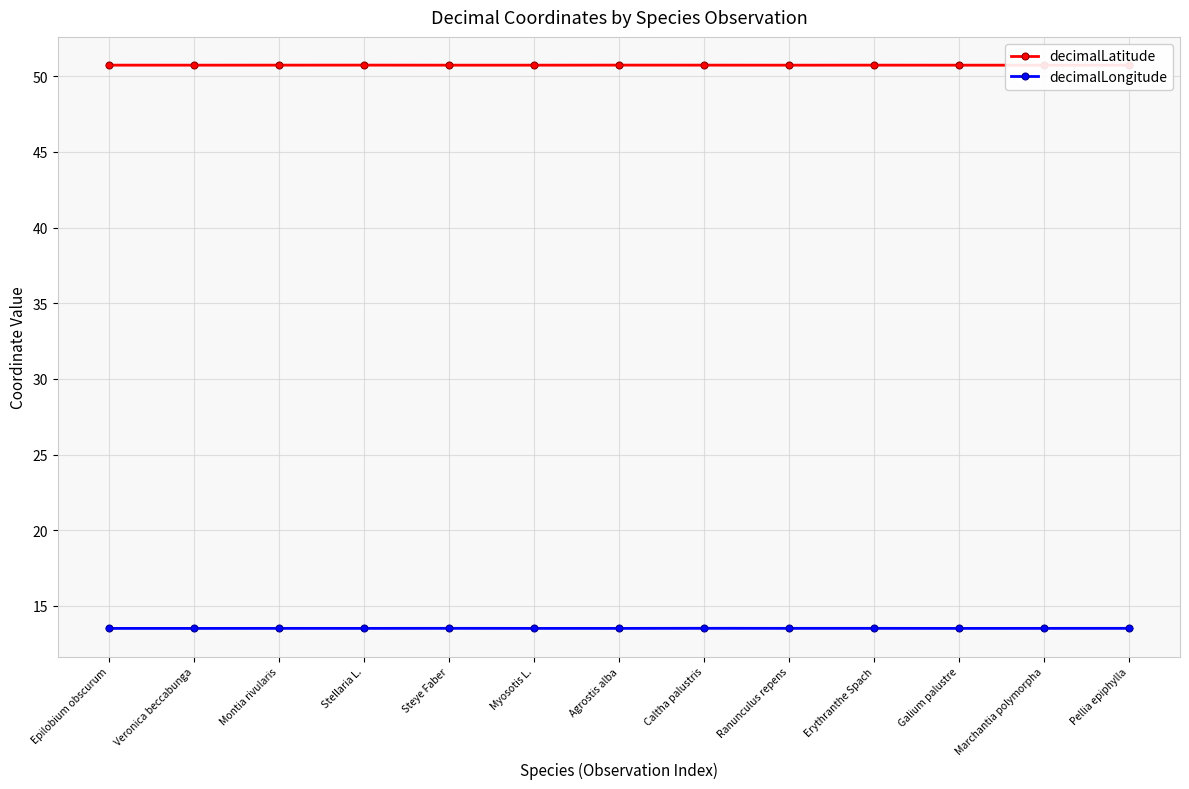

How many distinct data groups are displayed?

2